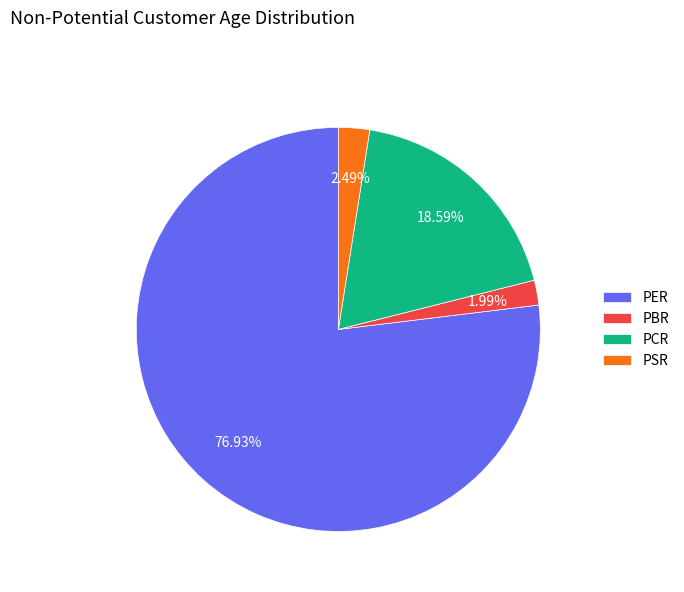

Is there a majority slice in this chart?

Yes